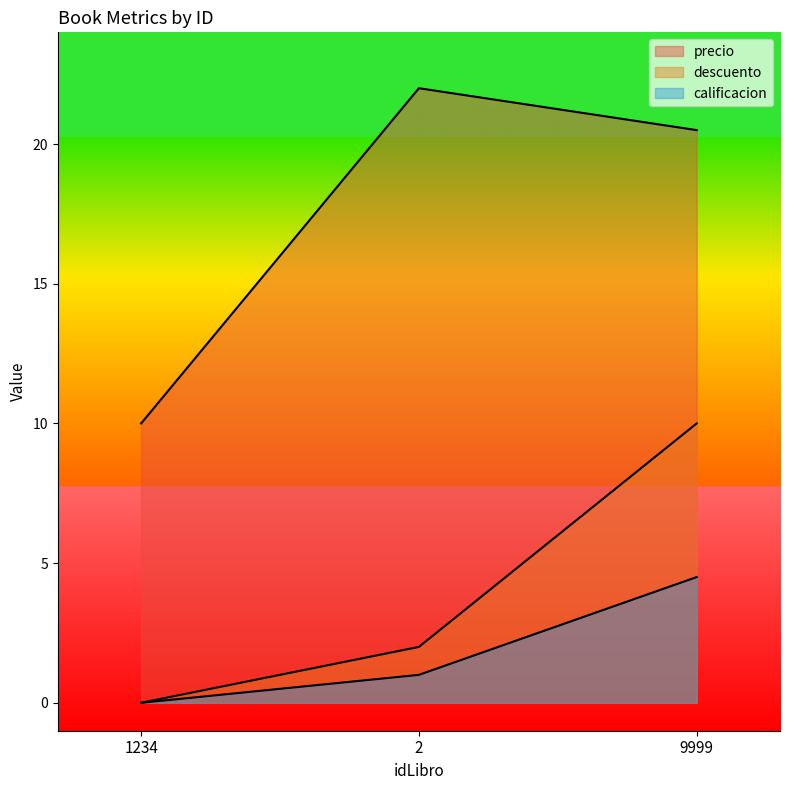

How many lines are shown in the chart?

3